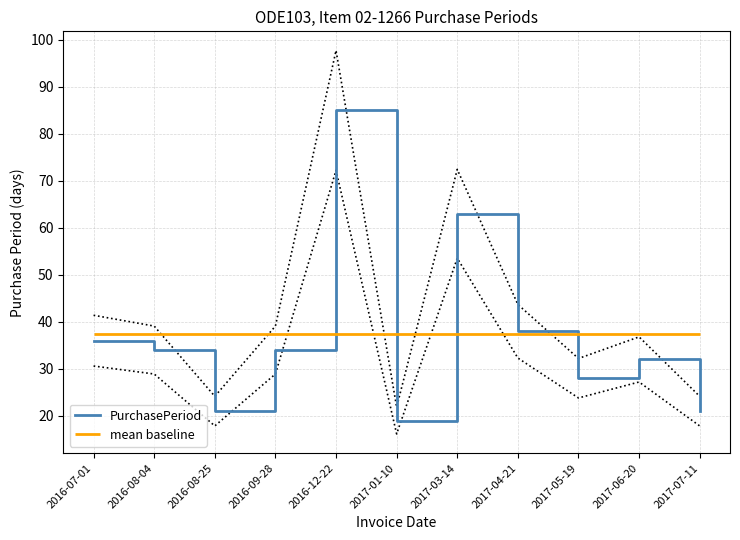

What is the average value?

37